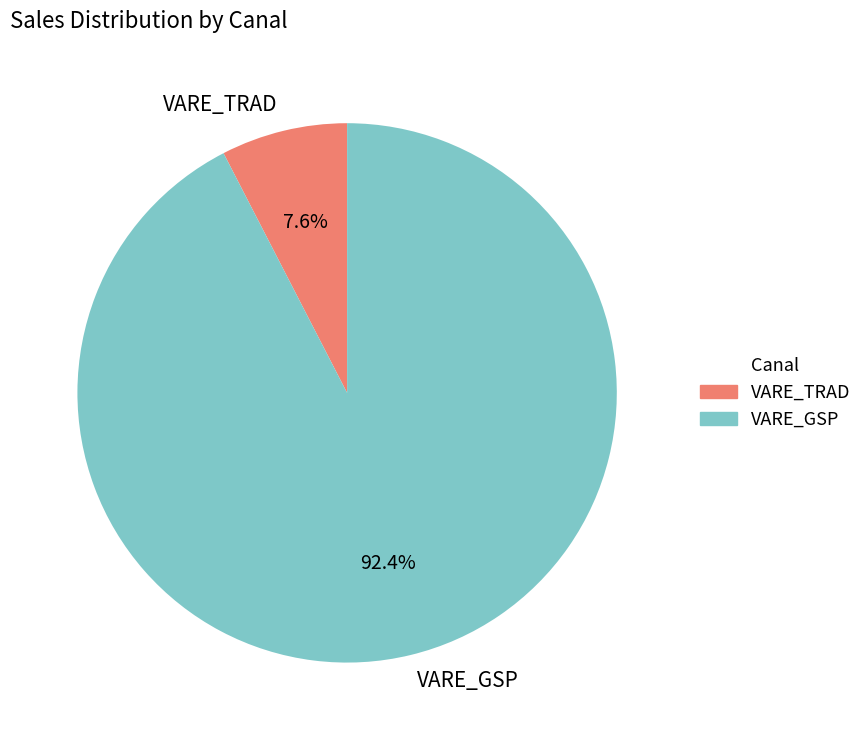

Count the number of slices in the pie.

2